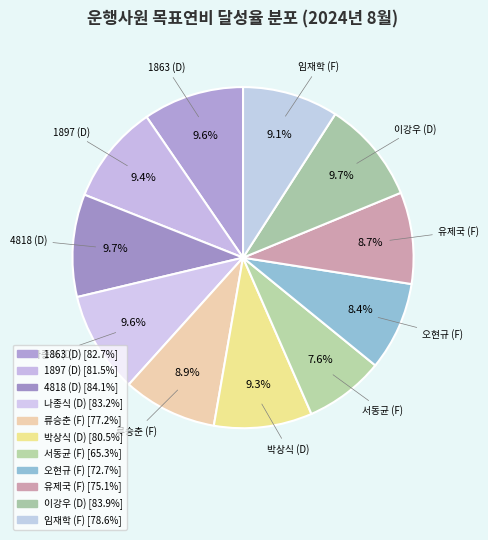

Which category has the smallest portion of the pie?

서동균